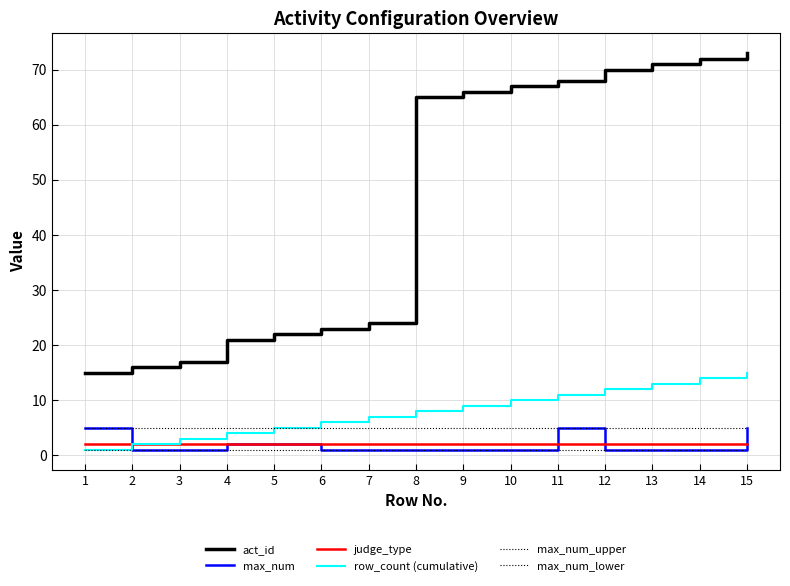

What is the sum of the row_count (cumulative) values at 8 and 11?

19